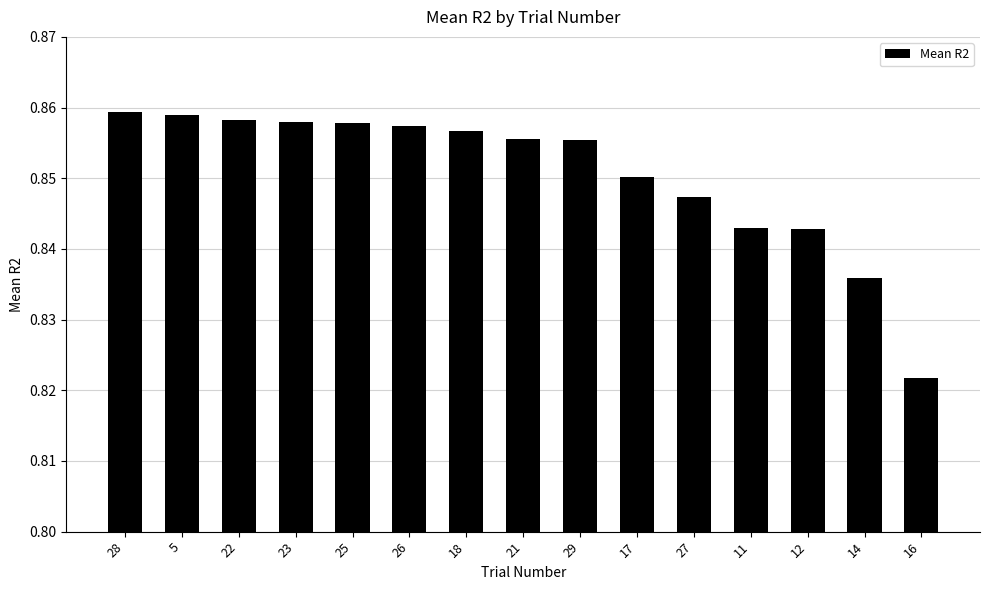

At which category does the chart reach its minimum across all series?

16